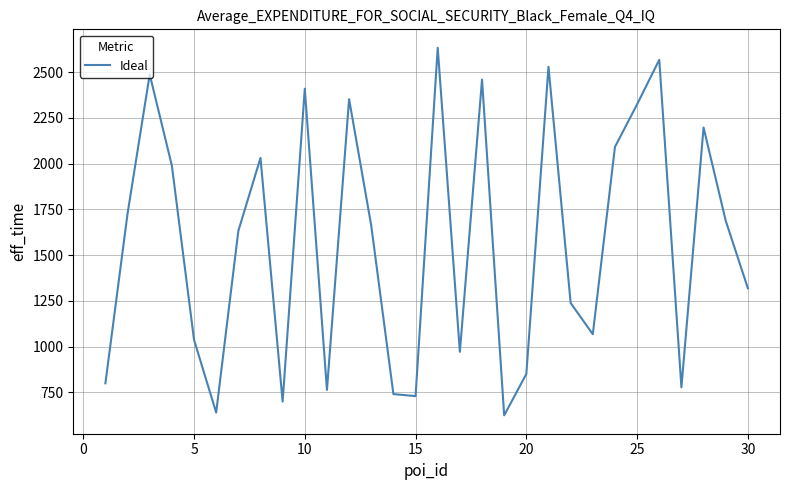

Reading left to right, what are all the values shown in this chart?

800	1727	2487	1989	1038	640	1632	2031	700	2409	764	2352	1661	741	730	2633	972	2459	625	851	2529	1239	1068	2091	2324	2567	778	2197	1688	1319